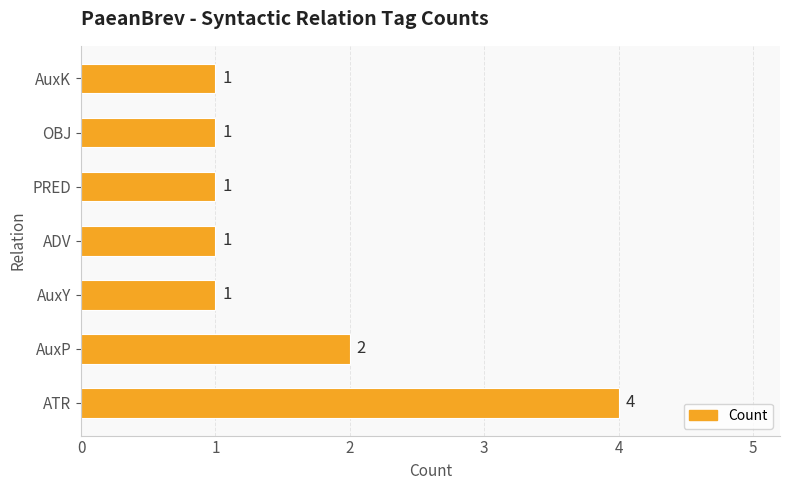

Is it true that the value at ATR is 5?

False